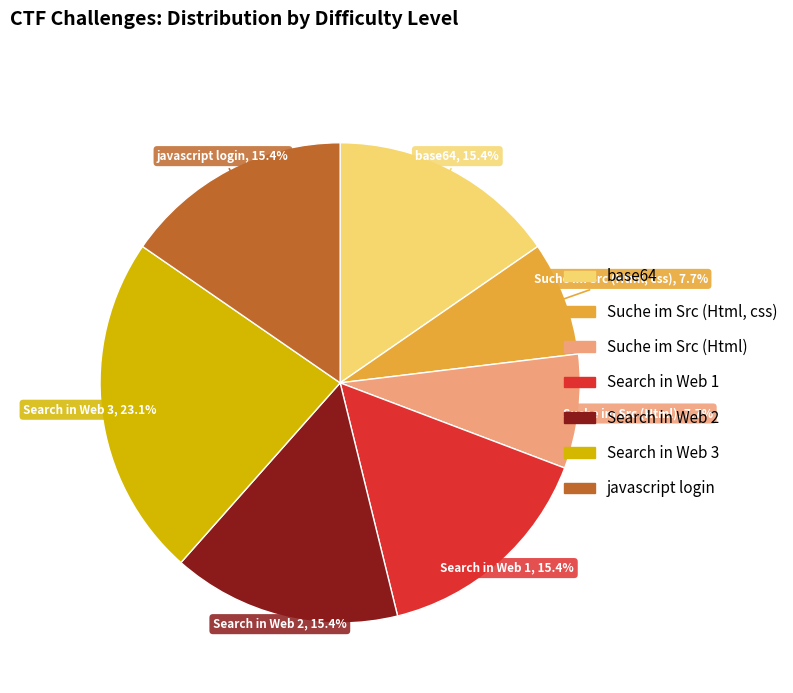

How many slices are in this pie chart?

7